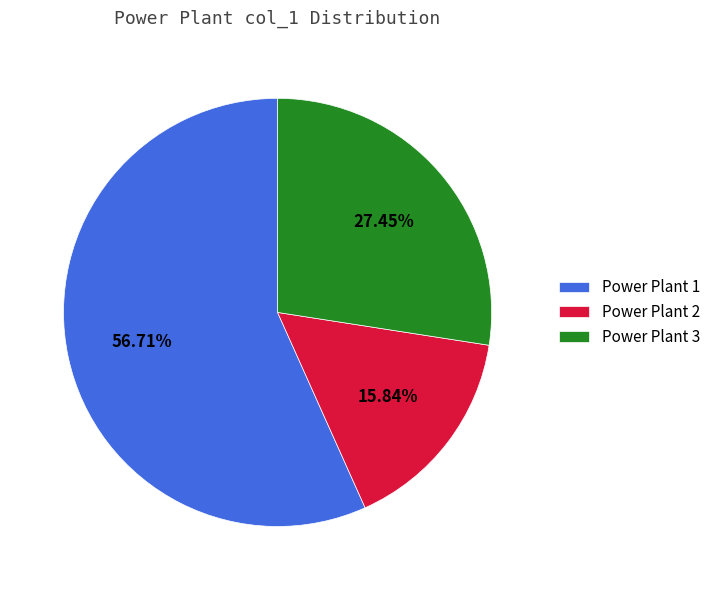

Which slice represents more than half of the pie?

Power Plant 1